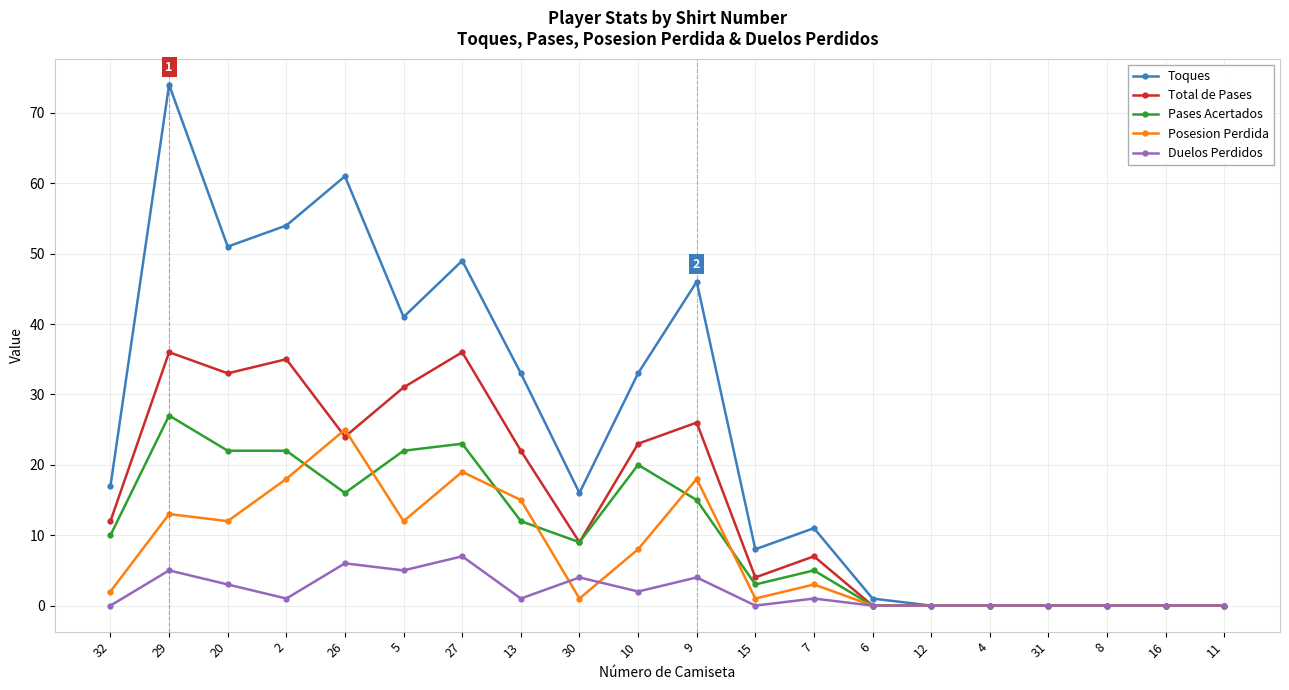

Is the value of Total de Pases at 16 greater than the value of Pases Acertados at 2?

No